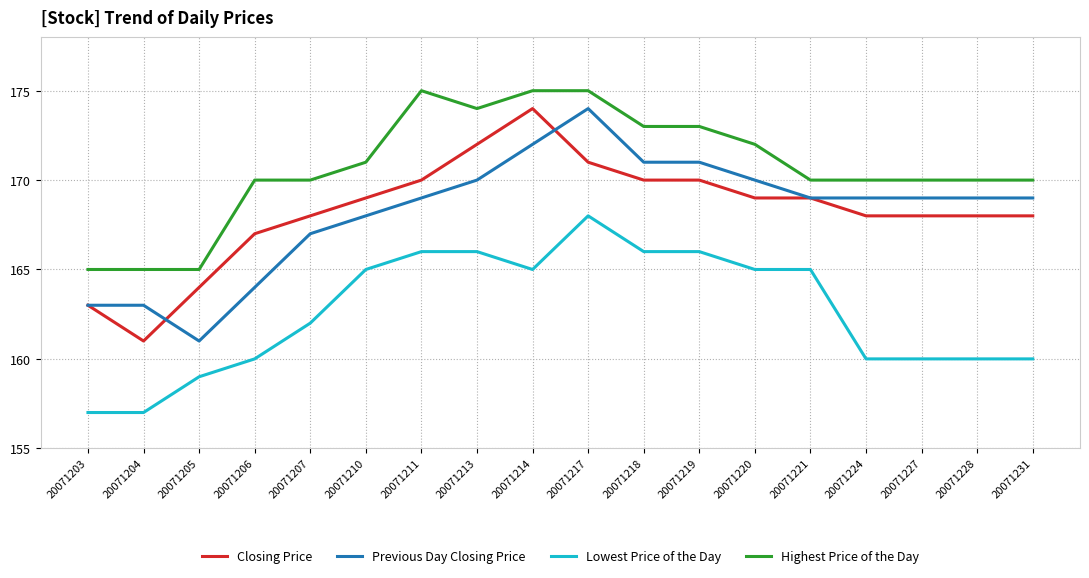

What is the smallest value displayed?

157